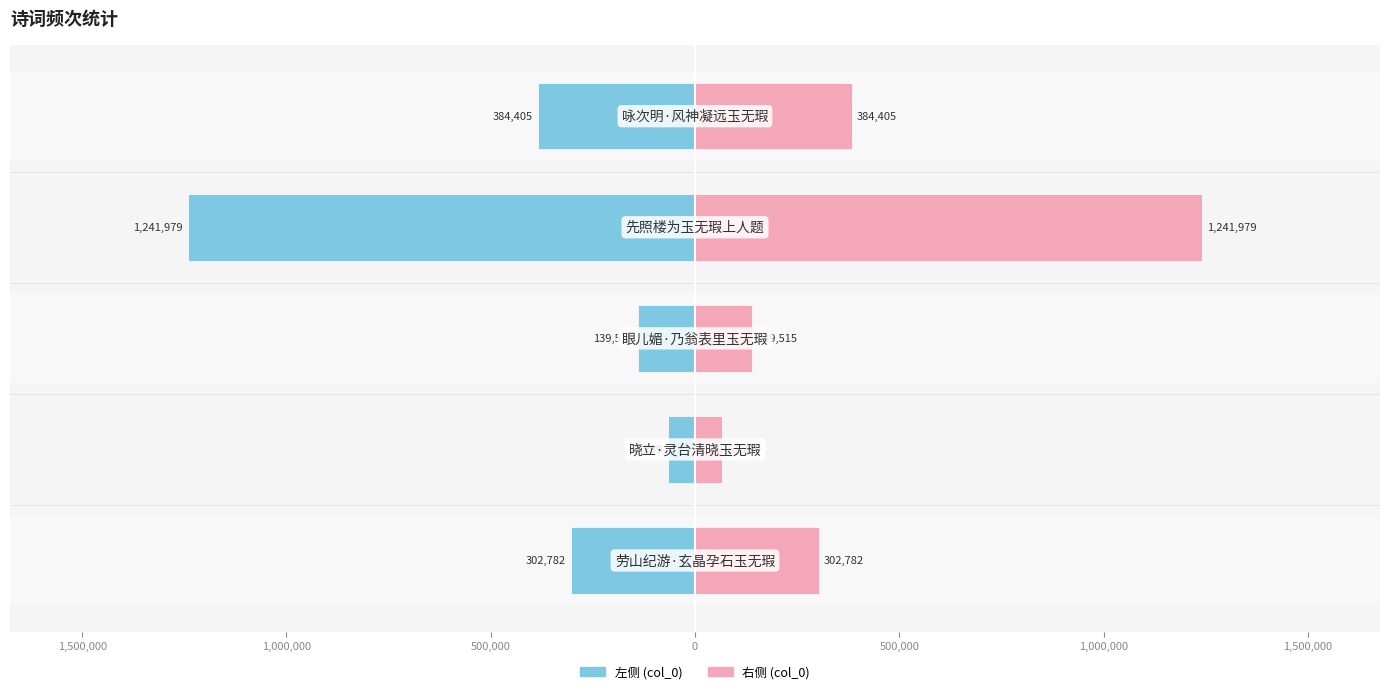

What is the sum of all col_0 (left) values?

-2135980